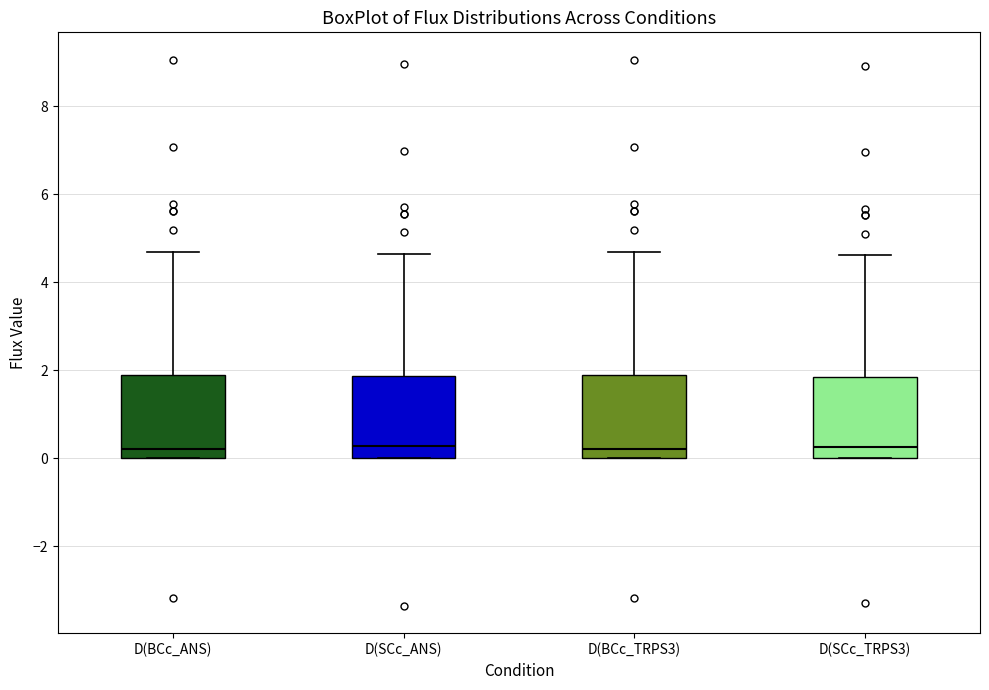

Reading left to right, read every box against the y-axis: the position of its median line, the range the box covers, and the ends of its whiskers. The values are not printed on the chart, so give them approximately, as read against the axis.

D(BCc_ANS): median 0.2, box 0.0 to 1.8, whiskers 0.0 to 4.6
D(SCc_ANS): median 0.2, box 0.0 to 1.8, whiskers 0.0 to 4.6
D(BCc_TRPS3): median 0.2, box 0.0 to 1.8, whiskers 0.0 to 4.6
D(SCc_TRPS3): median 0.2, box 0.0 to 1.8, whiskers 0.0 to 4.6